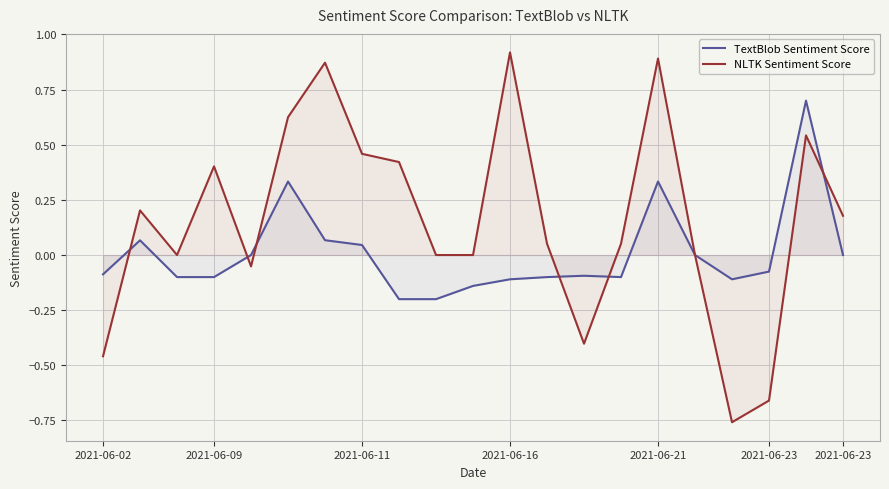

What is the sum of all TextBlob Sentiment Score values?

0.1